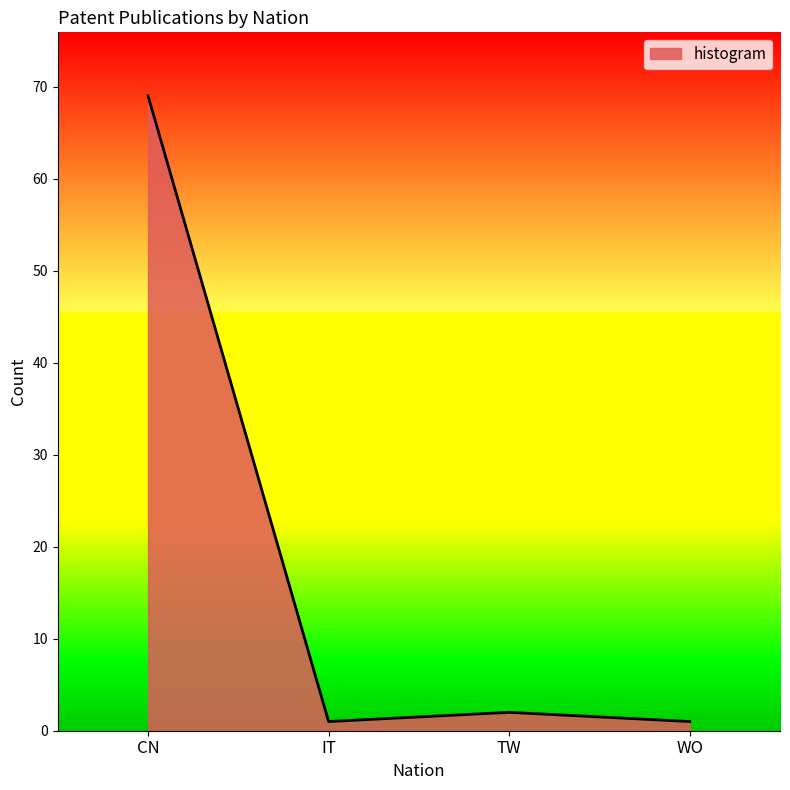

Where is the first local maximum?

TW